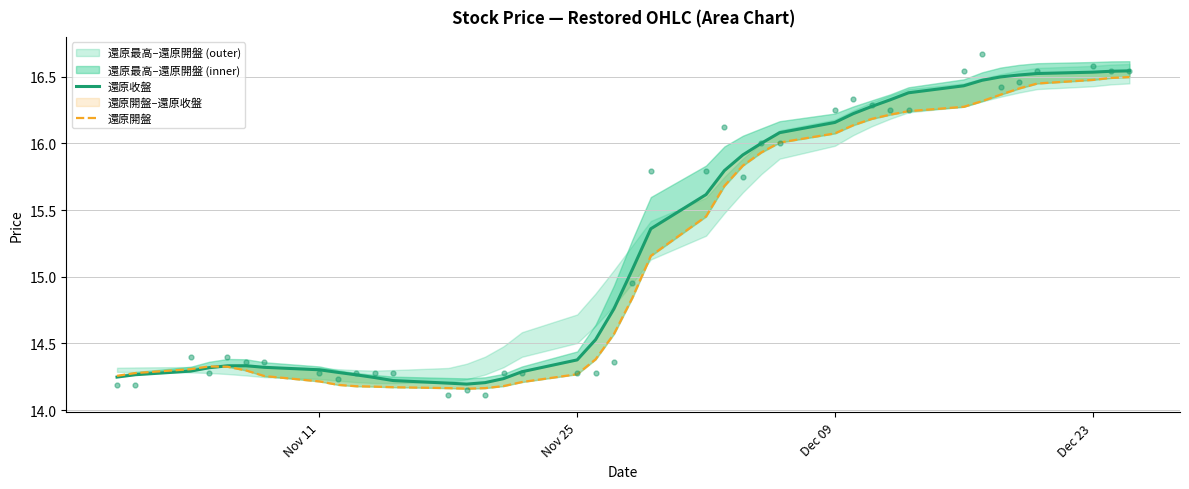

Which series has the largest total across all categories?

還原收盤